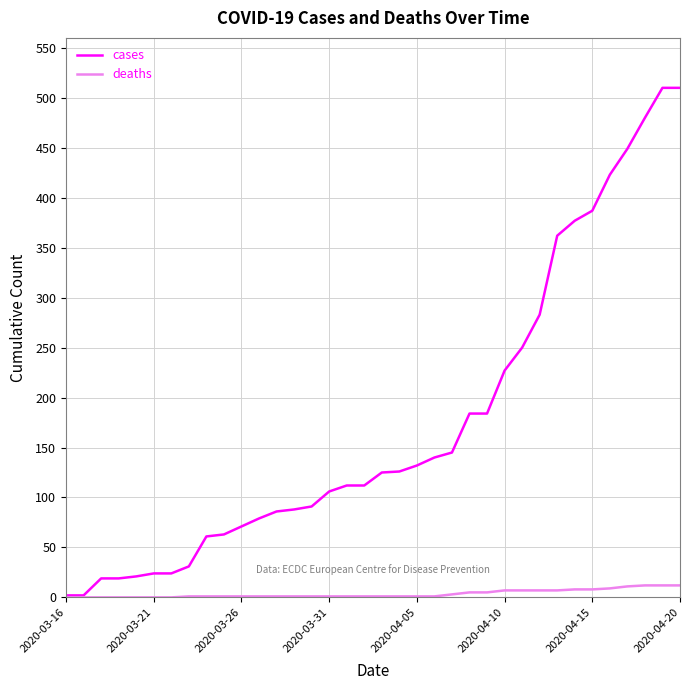

Which series has the largest range (max minus min)?

cases